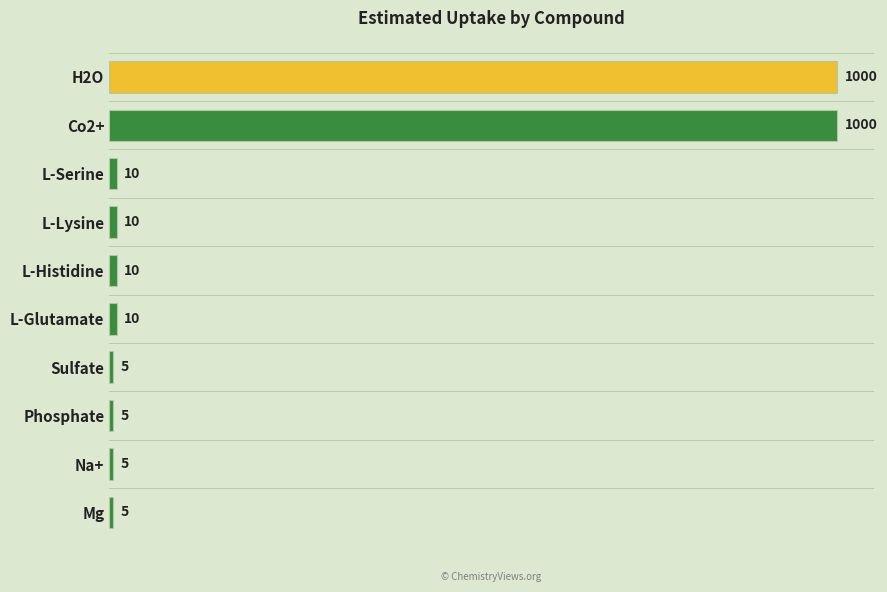

Does the chart contain stacked bars?

No